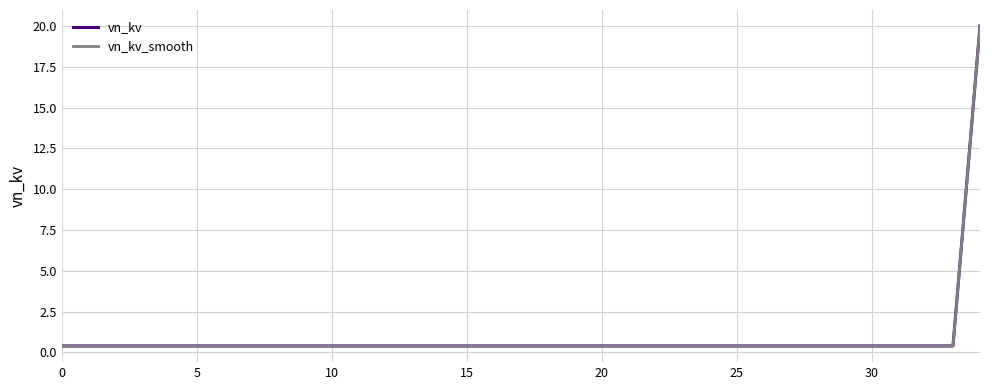

What is the maximum value shown in the chart?

20.0